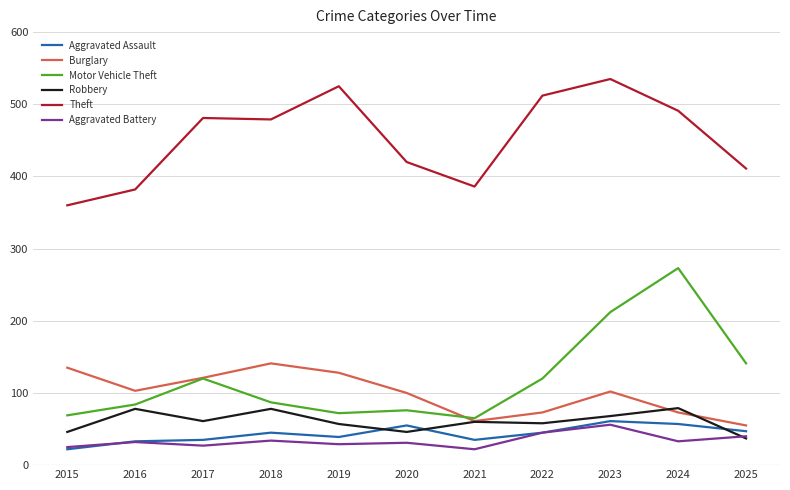

In Robbery, how many points are higher than both neighbors (excluding endpoints)?

4